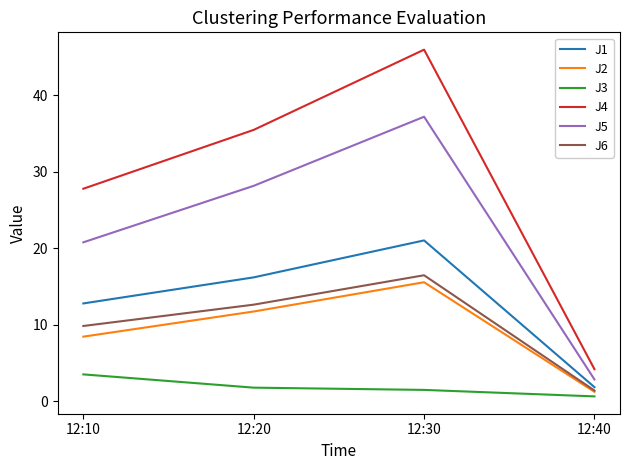

Reading right to left, transcribe all the data shown in this chart.

J1: 1.8	21.0	16.2	12.8
J2: 1.2	15.5	11.7	8.4
J3: 0.6	1.5	1.8	3.5
J4: 4.2	46.0	35.5	27.8
J5: 2.8	37.2	28.2	20.8
J6: 1.4	16.5	12.6	9.8